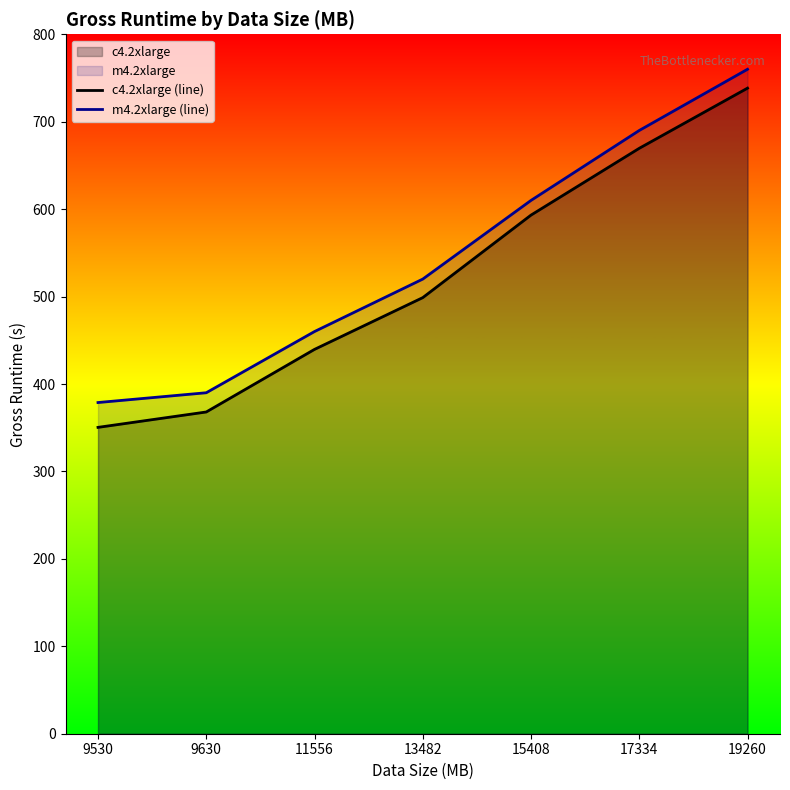

Reading left to right, transcribe all the data shown in this chart.

c4.2xlarge (line): 350.4	368.0	439.6	498.8	593.2	669.6	738.4
m4.2xlarge (line): 378.8	390.0	460.0	520.0	610.0	690.0	760.0